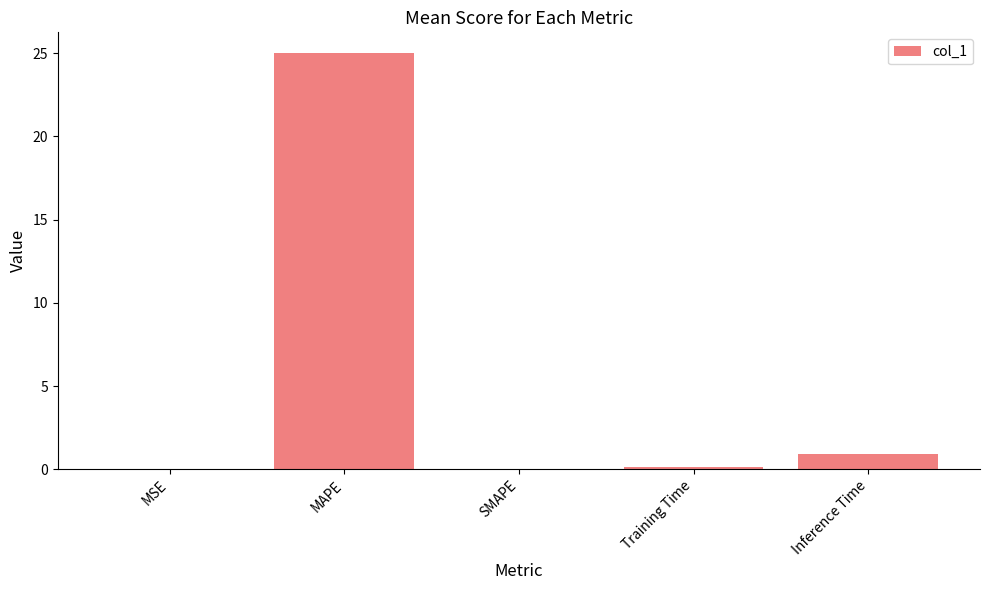

Which label corresponds to the largest value in the chart?

MAPE